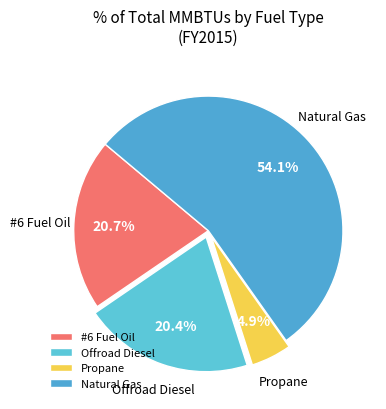

Is there a majority slice in this chart?

Yes